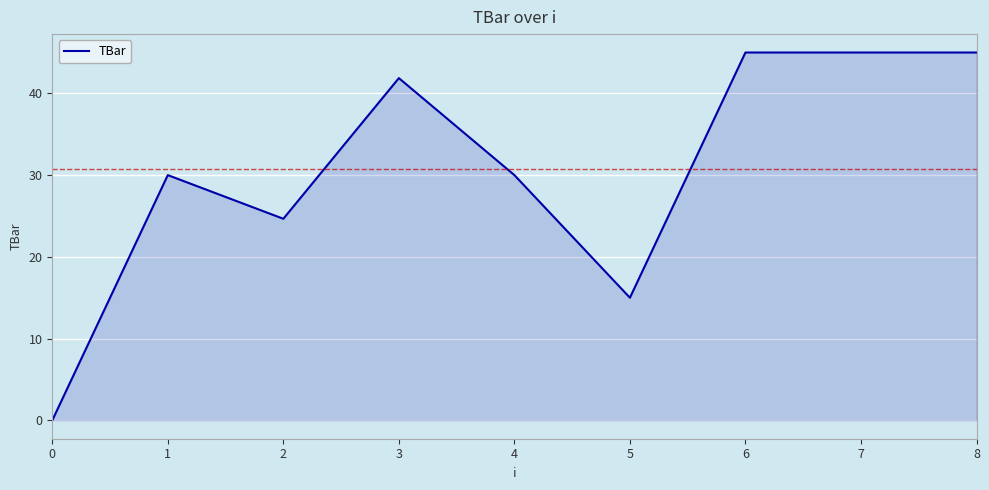

True or false: the data shows 11.0 at 4.

False